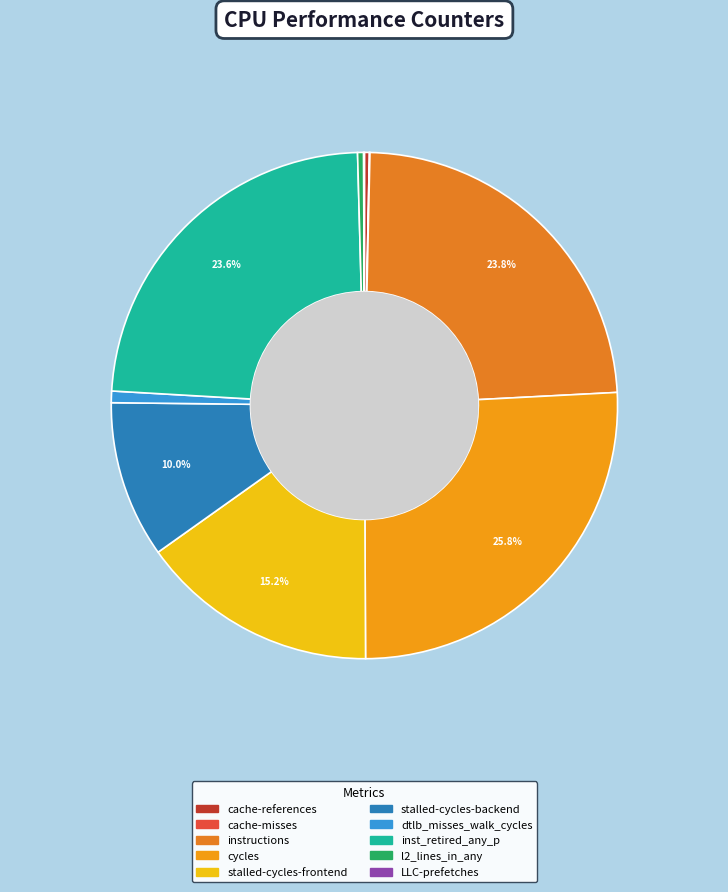

What is the largest slice in the pie chart?

cycles